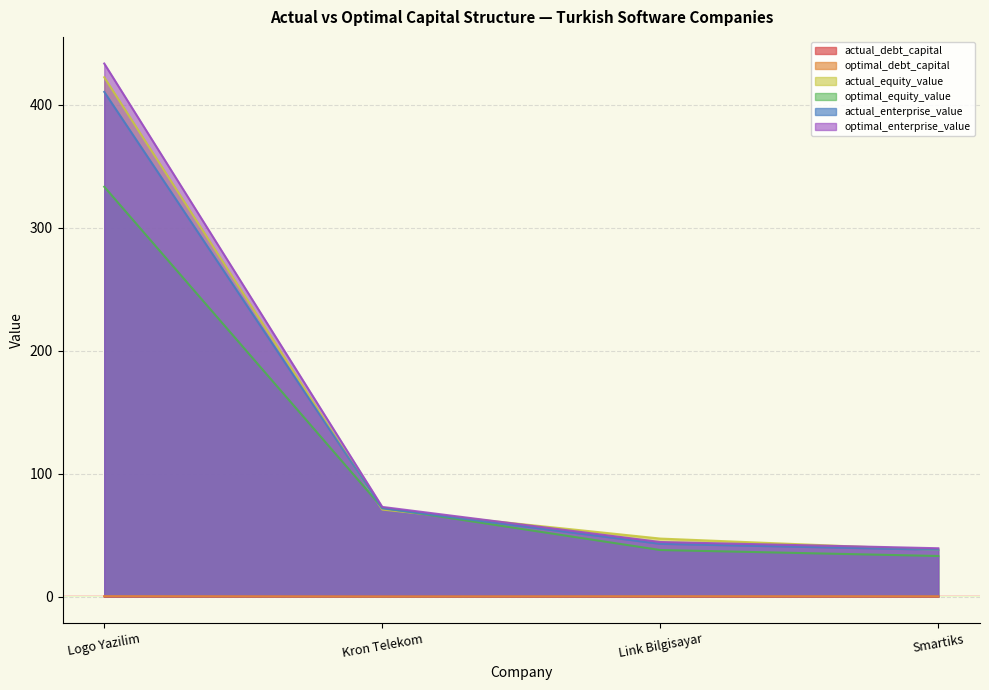

The optimal_enterprise_value series shows 73.0 at Kron Telekom. True or false?

True